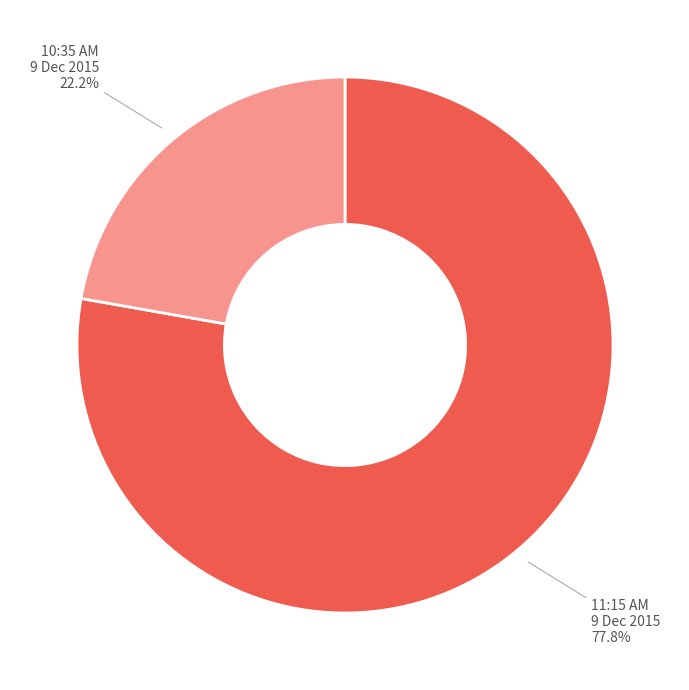

What portion of the pie excludes 11:15 AM 9 Dec 2015?

22.2%